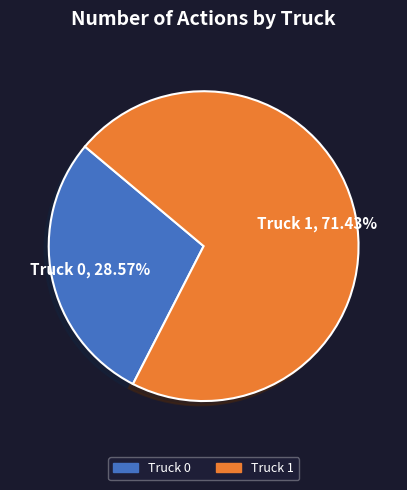

What is the smallest slice in the pie chart?

Truck 0